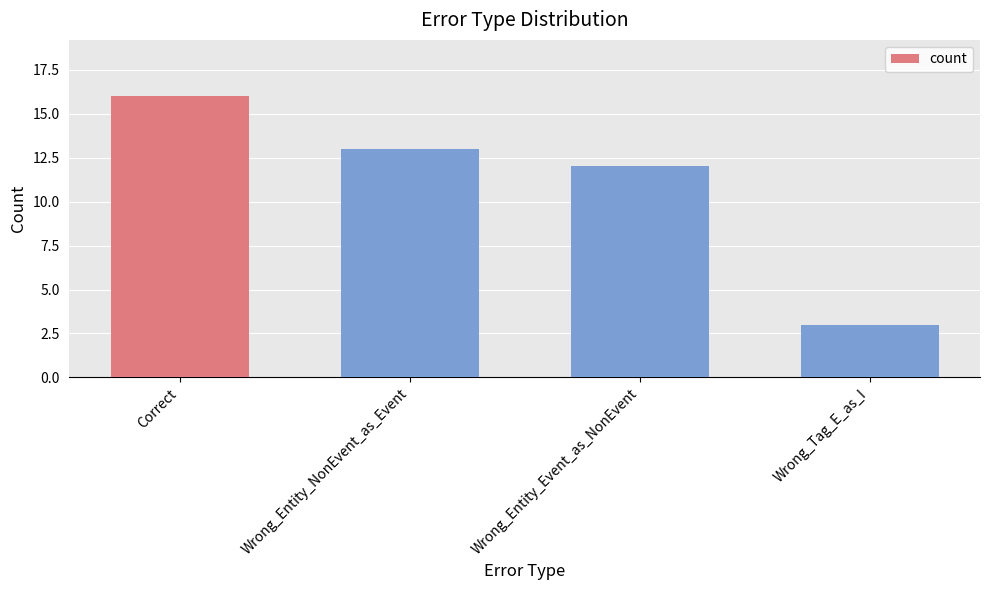

What is the maximum value shown in the chart?

16